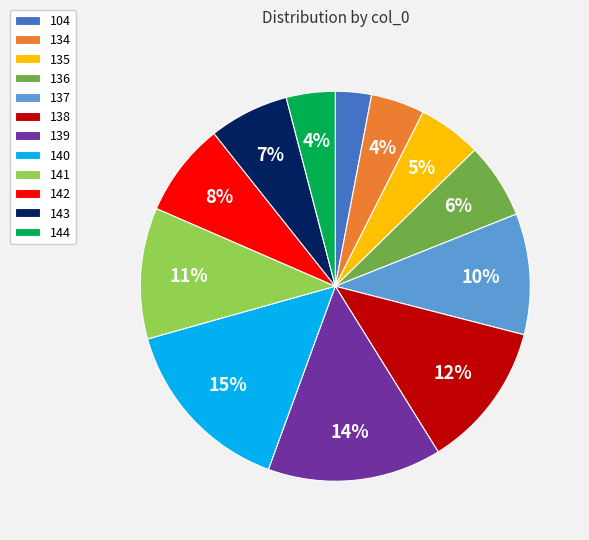

Which category has the smallest portion of the pie?

104